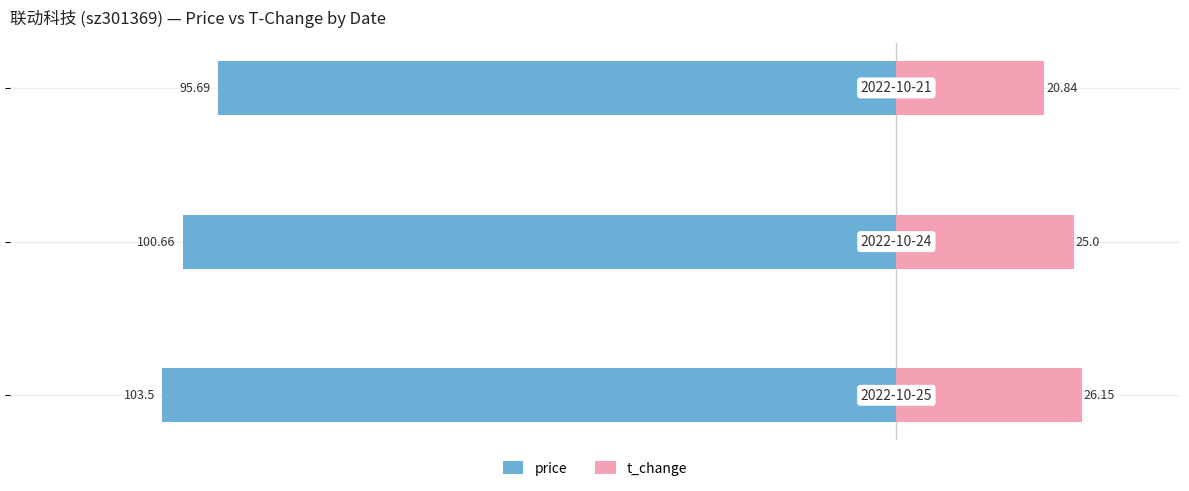

Which series has the widest spread of values?

price